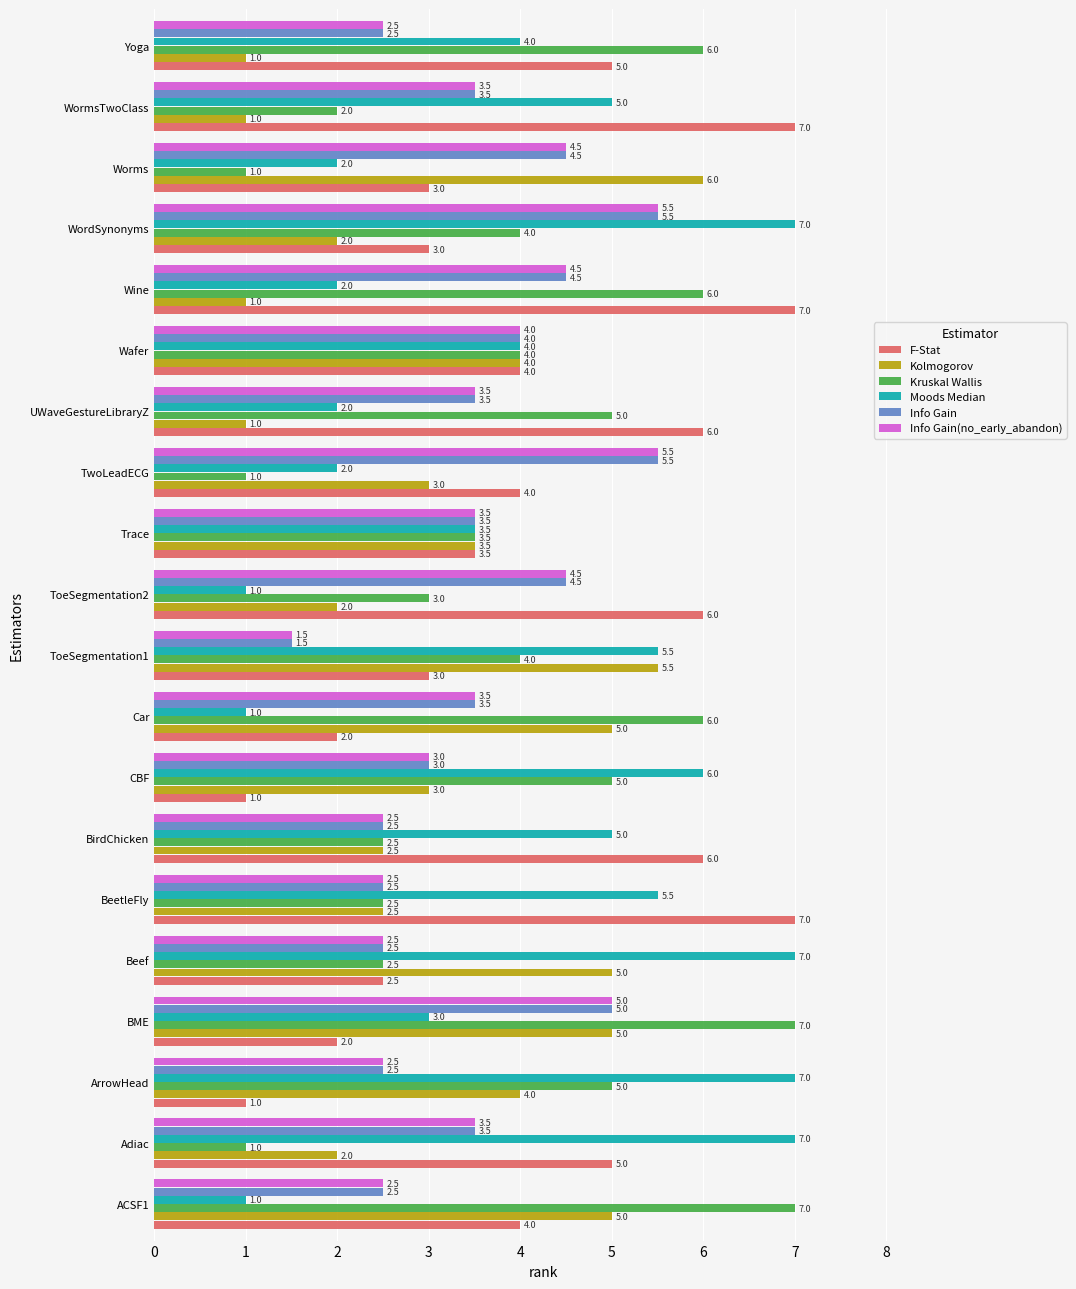

The Info Gain(no_early_abandon) series shows 1.0 at Trace. True or false?

False